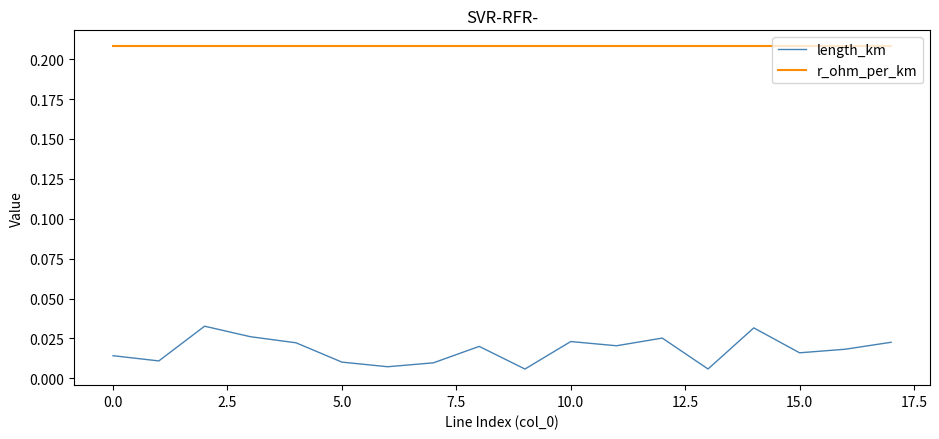

What are all the series names shown in the legend?

length_km, r_ohm_per_km